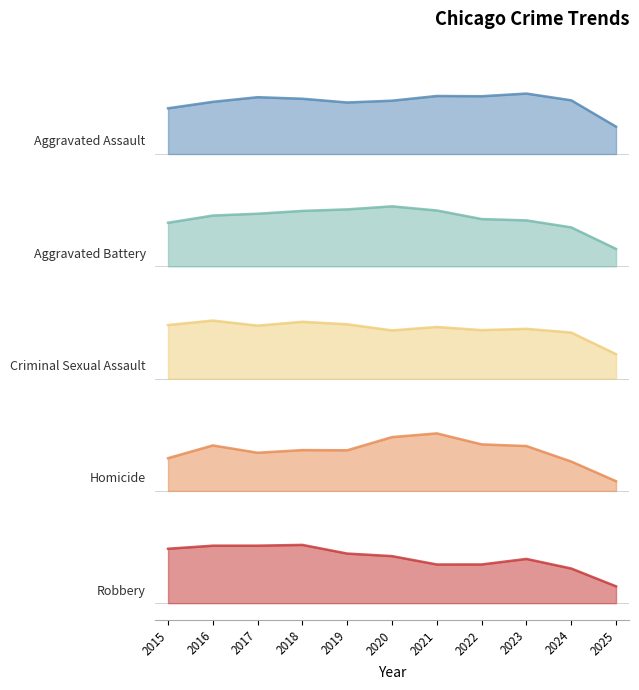

At 2015, list the series in order from smallest to largest.

Robbery, Aggravated Battery, Aggravated Assault